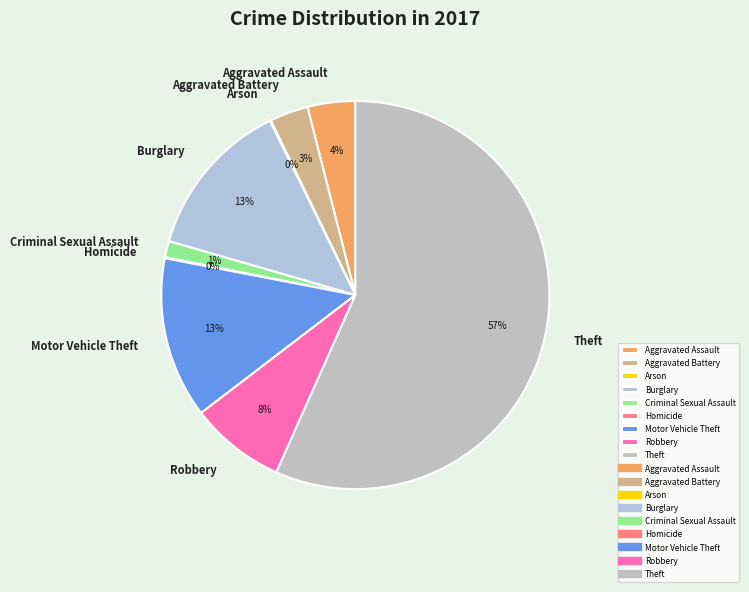

What is the largest slice in the pie chart?

Theft